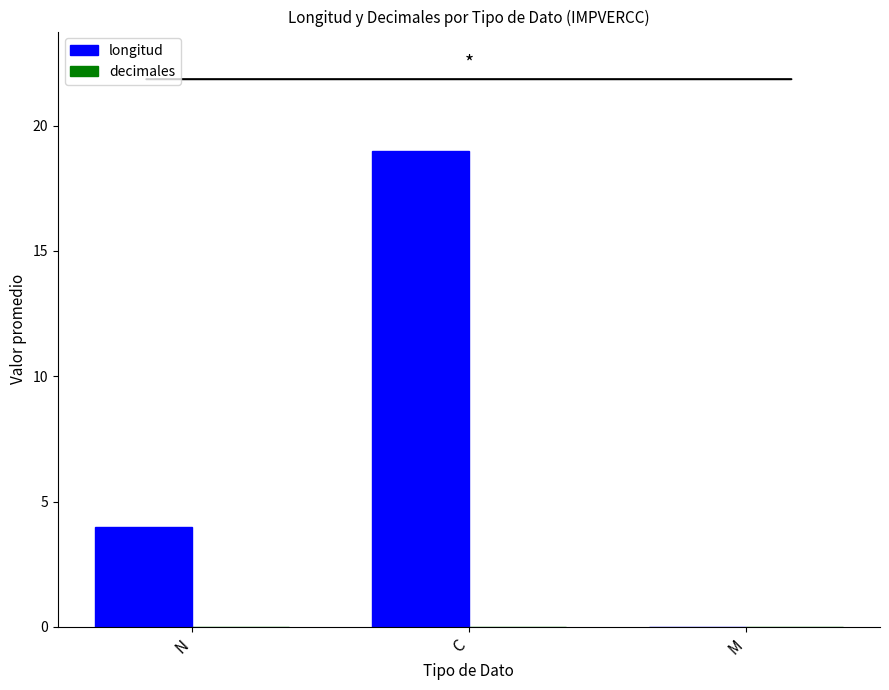

What is the change in value from N to M?

-4